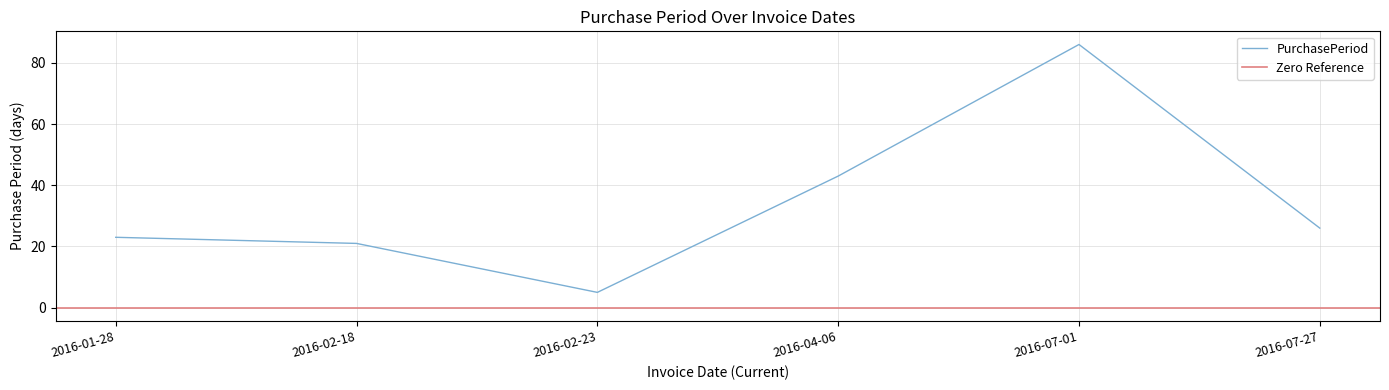

How many interior local valleys (lower than both neighbors) does the data have?

1